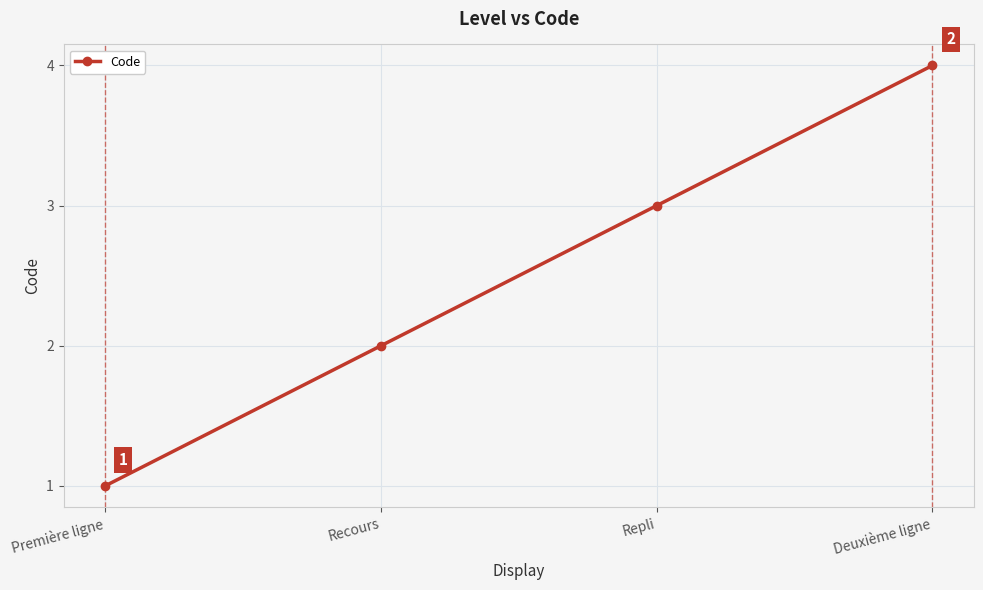

Does the chart display data point markers on the line(s)?

Yes